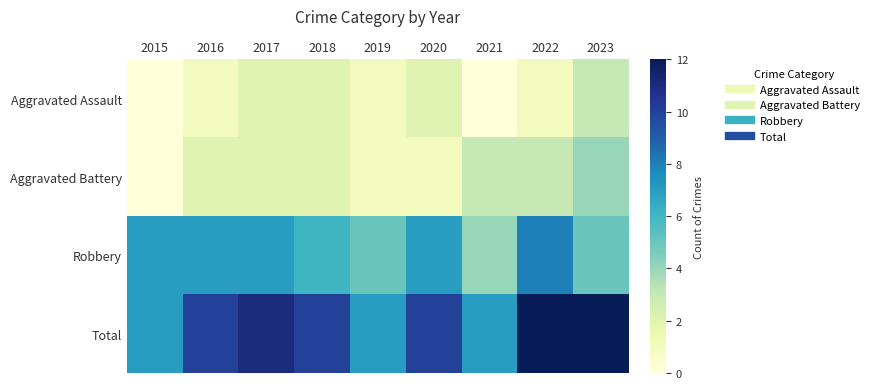

At which category is the sum across all series the highest?

2022